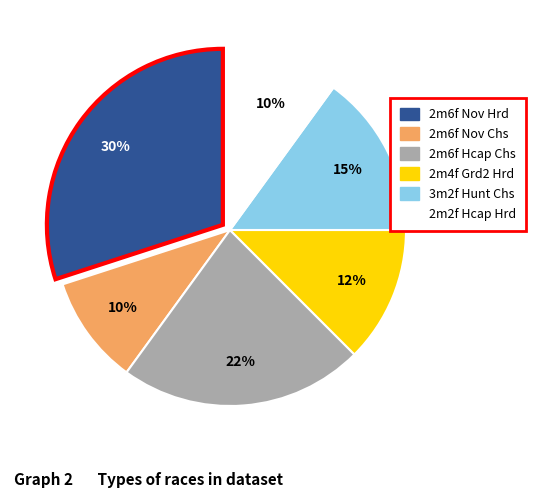

Approximately how many times larger is the value at 3m2f Hunt Chs compared to 2m6f Nov Hrd?

0.5